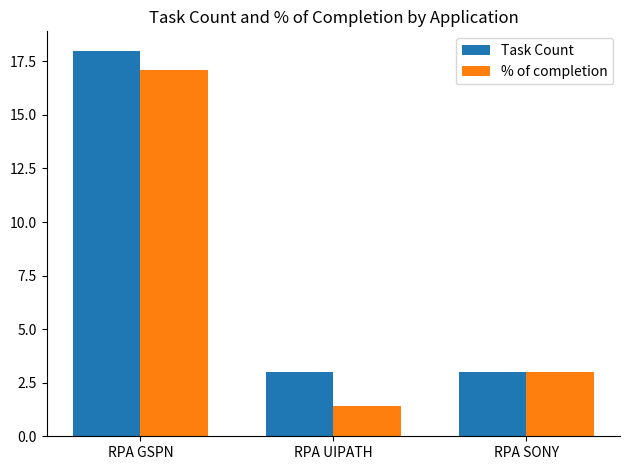

Reading left to right, transcribe all the data shown in this chart.

Task Count: RPA GSPN=18.0	RPA UIPATH=3.0	RPA SONY=3.0
% of completion: RPA GSPN=17.1	RPA UIPATH=1.4	RPA SONY=3.0